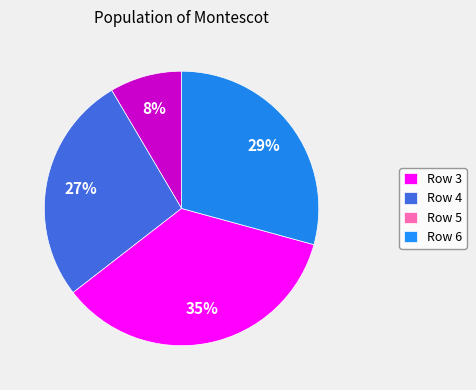

Is the sum of Row 6 and Row 4 greater than half?

Yes